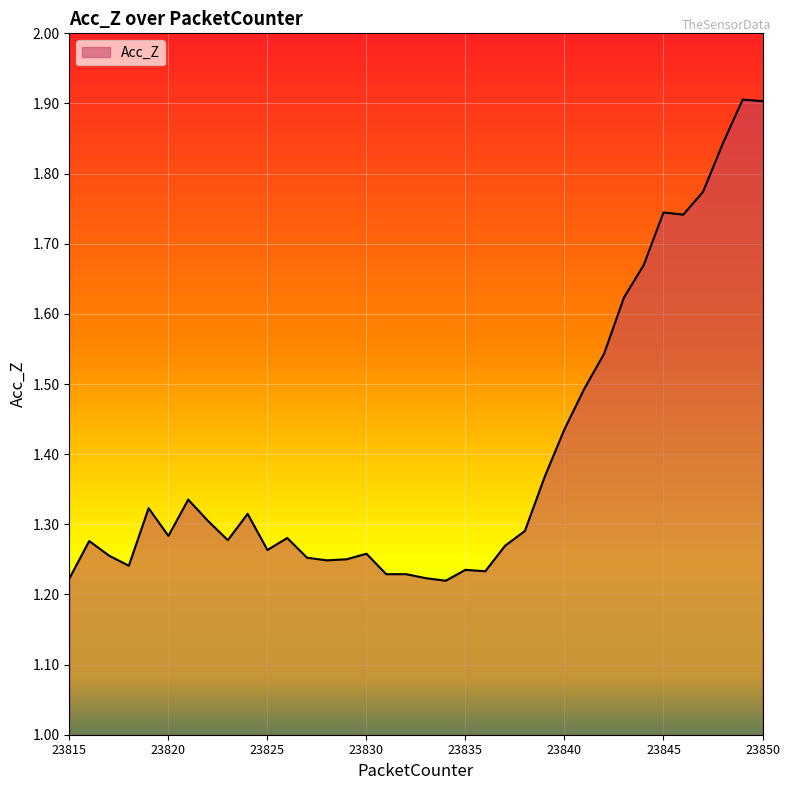

Does the chart display data point markers on the line(s)?

No